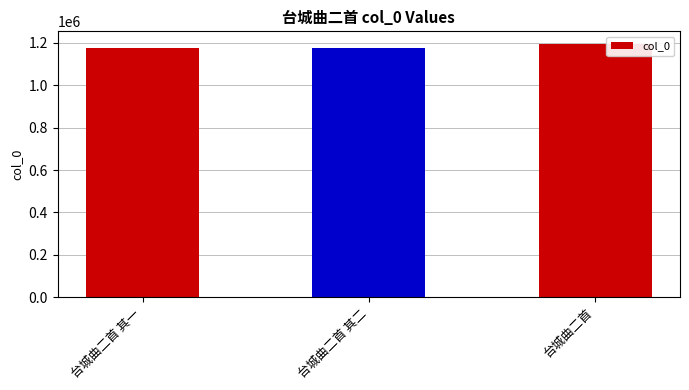

The chart shows a value of 1194780 at 台城曲二首. True or false?

True